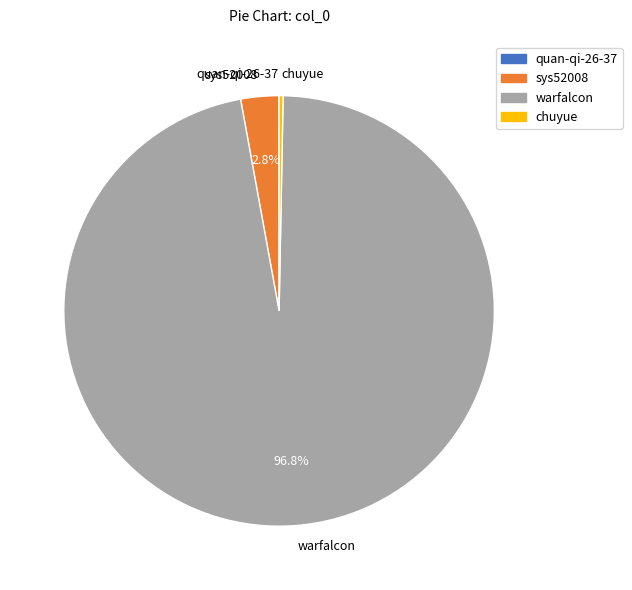

Between chuyue and warfalcon, which is larger?

warfalcon